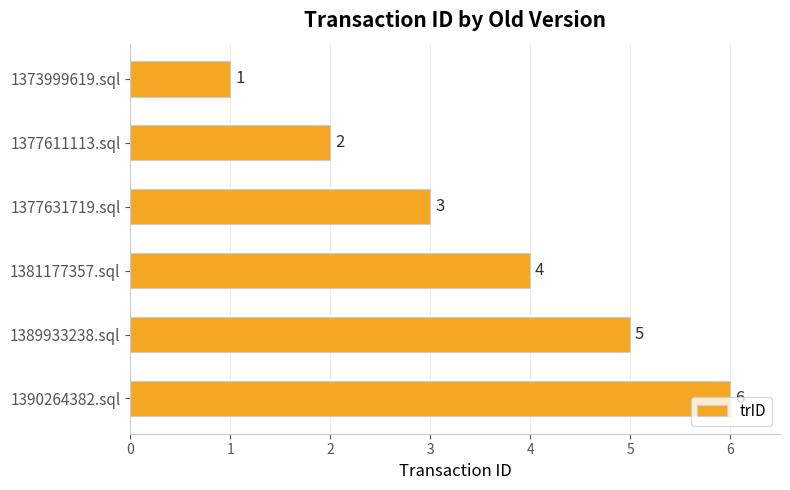

What is the smallest value displayed?

1